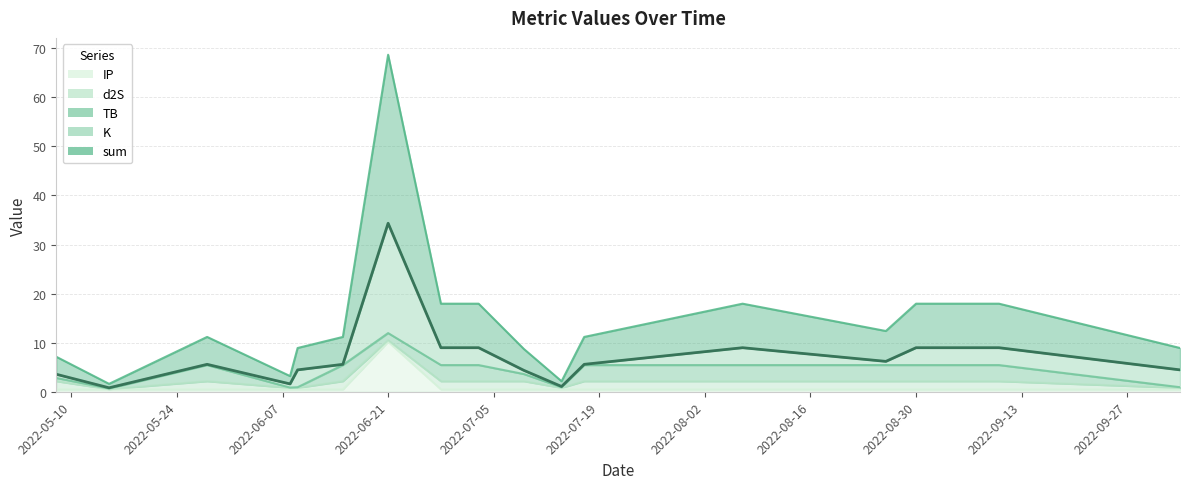

The value of IP at 2022-06-09 is 0.8. True or false?

False